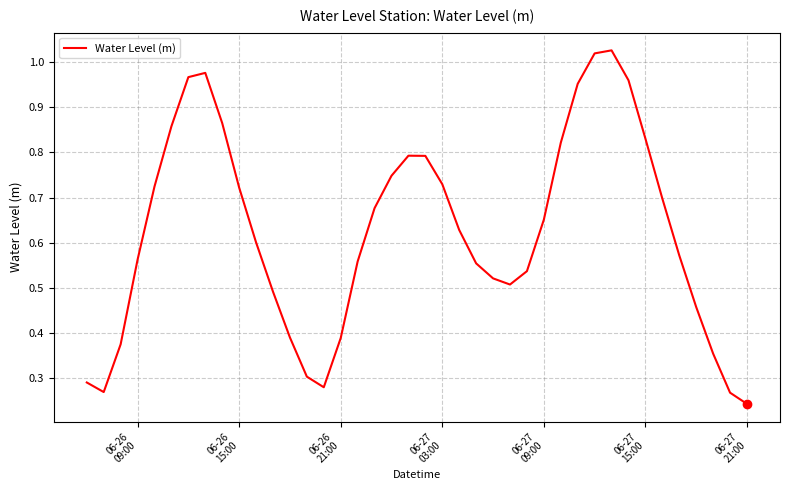

Does the chart display data point markers on the line(s)?

No